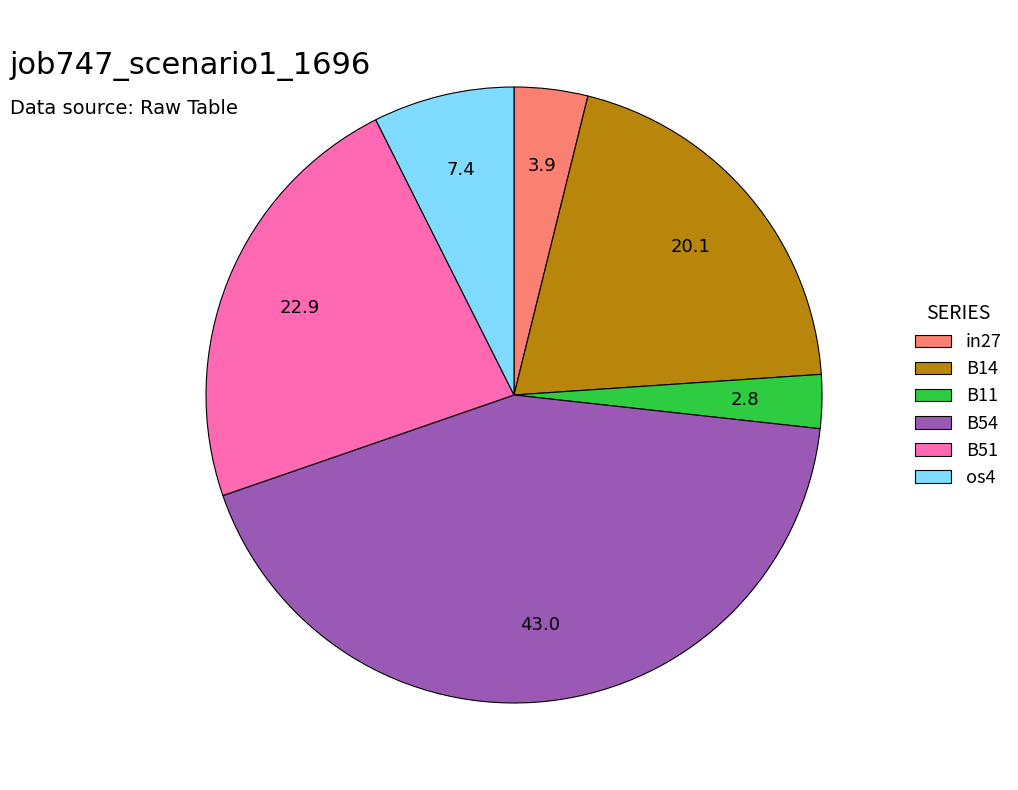

Count the number of slices in the pie.

6